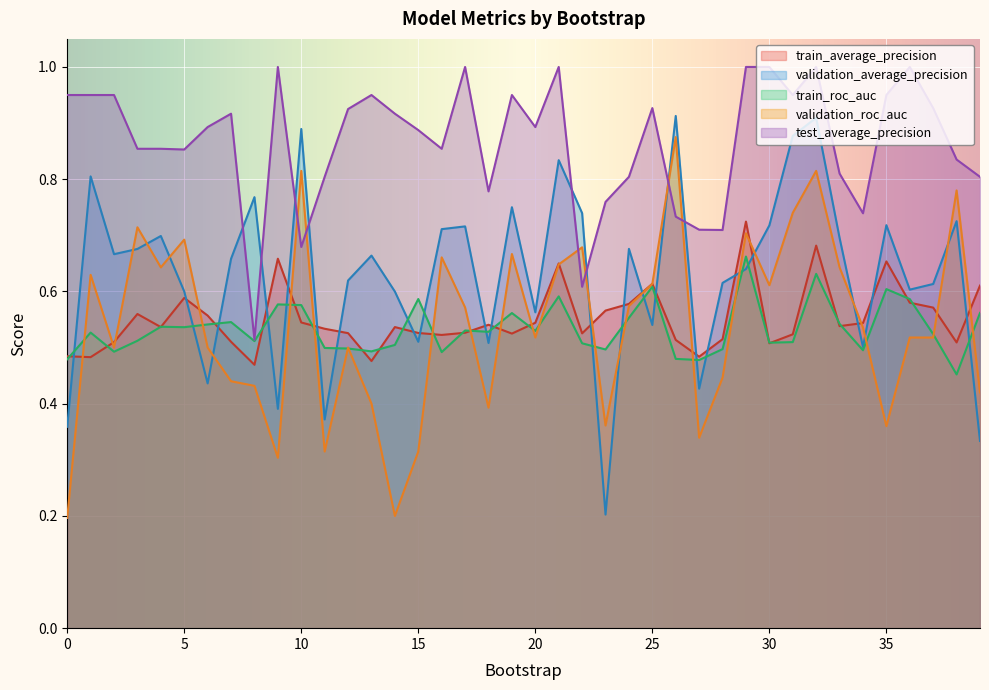

The test_average_precision series shows 0.9 at 37. True or false?

True